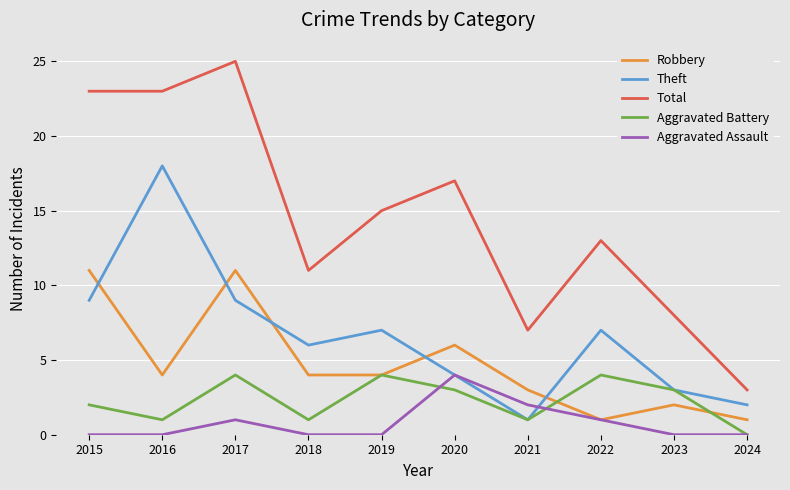

What is the total value across all series at 2024?

6